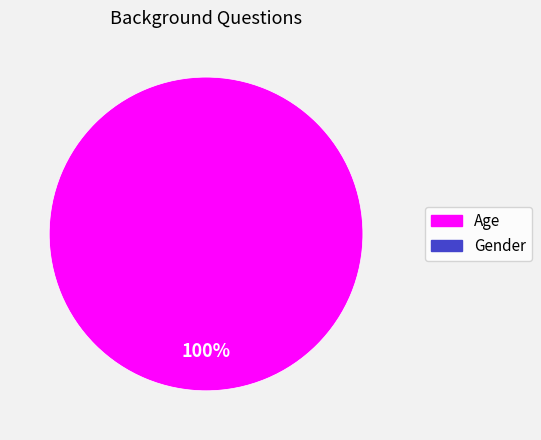

How many segments does this pie chart have?

1